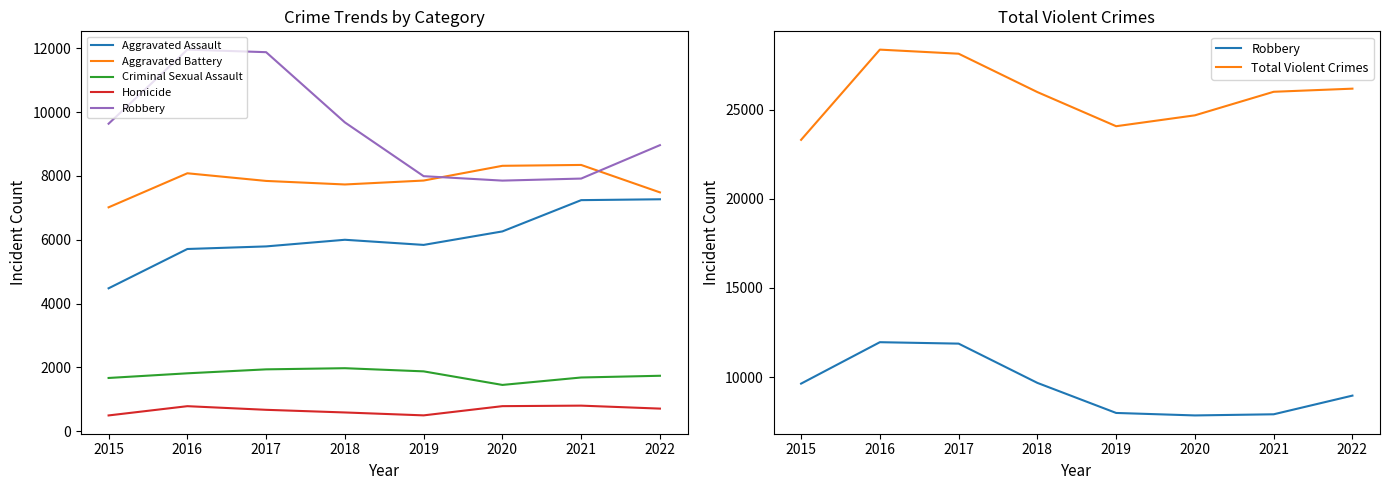

True or false: Aggravated Battery has a value of 7486 at 2022.

True